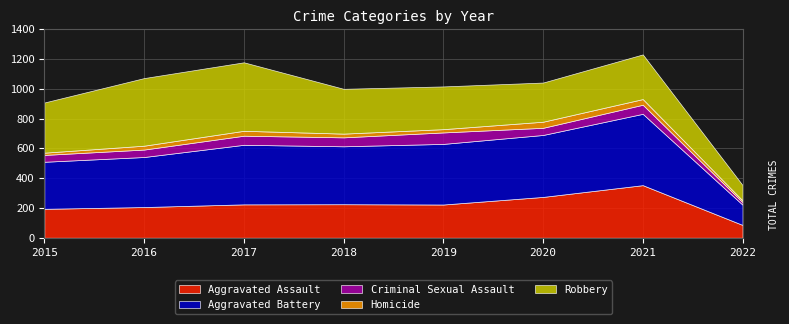

Is it true that Homicide equals 22 at 2019?

True